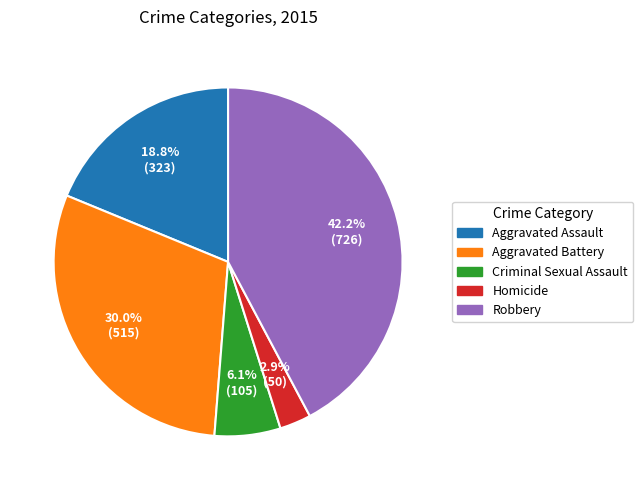

What is the smallest slice in the pie chart?

Homicide